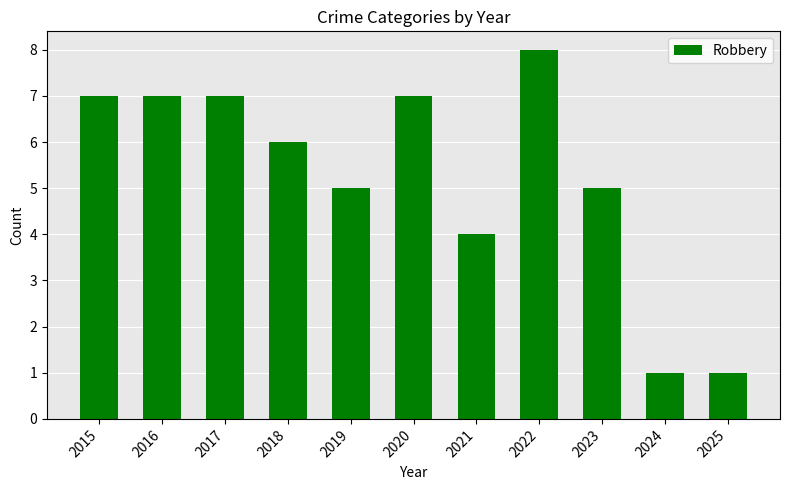

What is the value of the 3rd bar from the left?

7